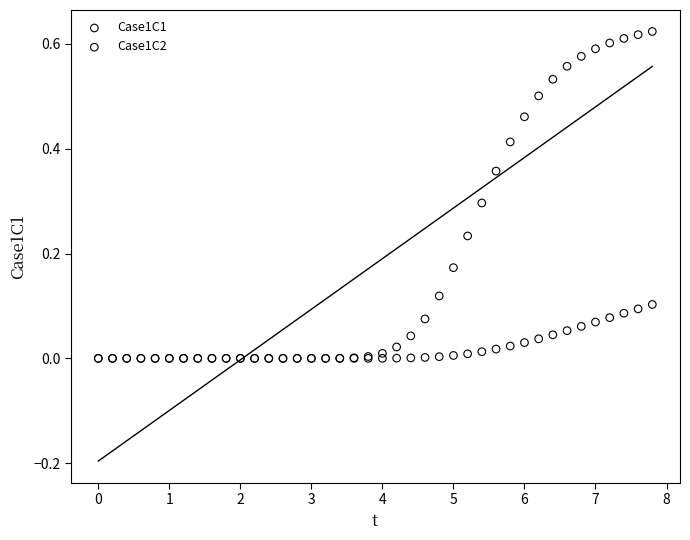

What are all the series names shown in the legend?

Case1C1, Case1C2